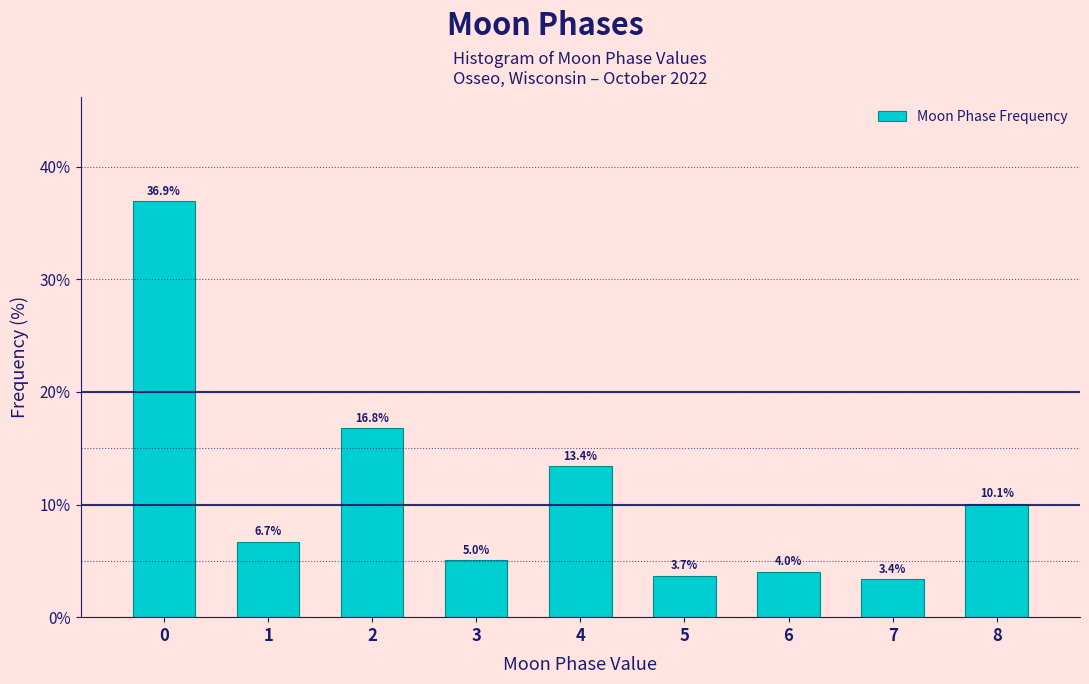

Reading left to right, extract all data points from this chart.

0=36.9	1=6.7	2=16.8	3=5.0	4=13.4	5=3.7	6=4.0	7=3.4	8=10.1